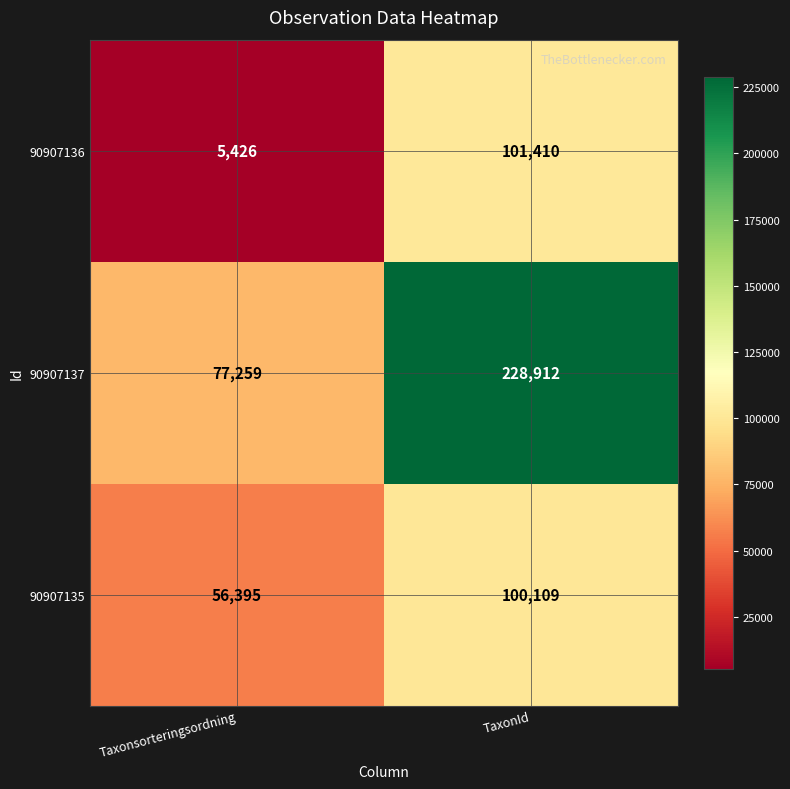

Which series has the largest range (max minus min)?

90907137